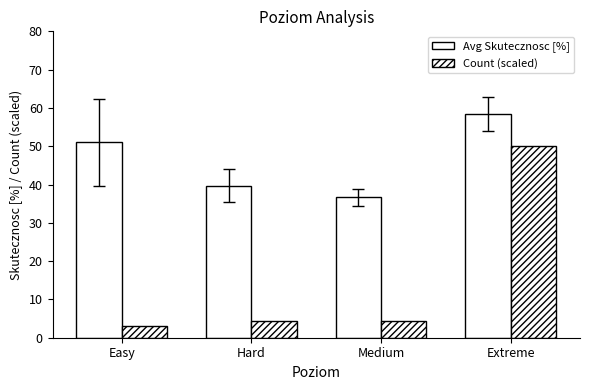

At how many categories does at least one series exceed 5?

4